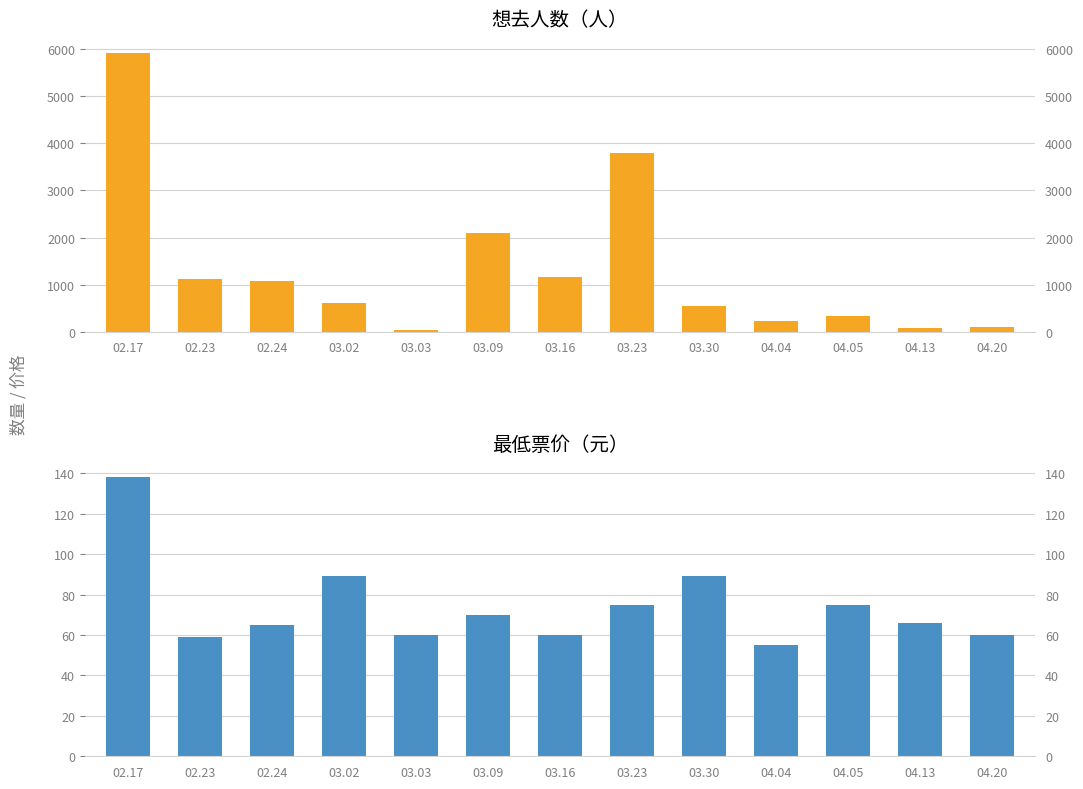

What position from the left is 03.03?

5